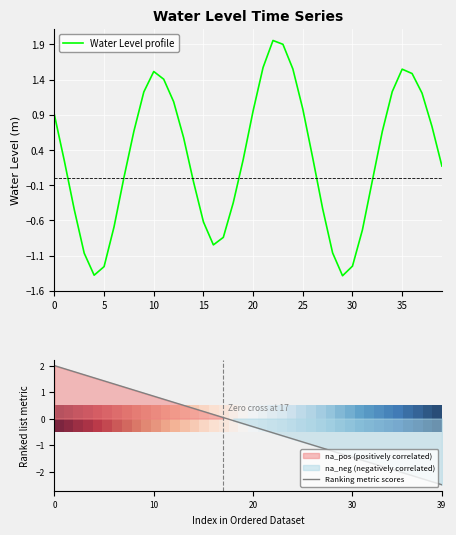

What is the maximum value shown in the chart?

2.0